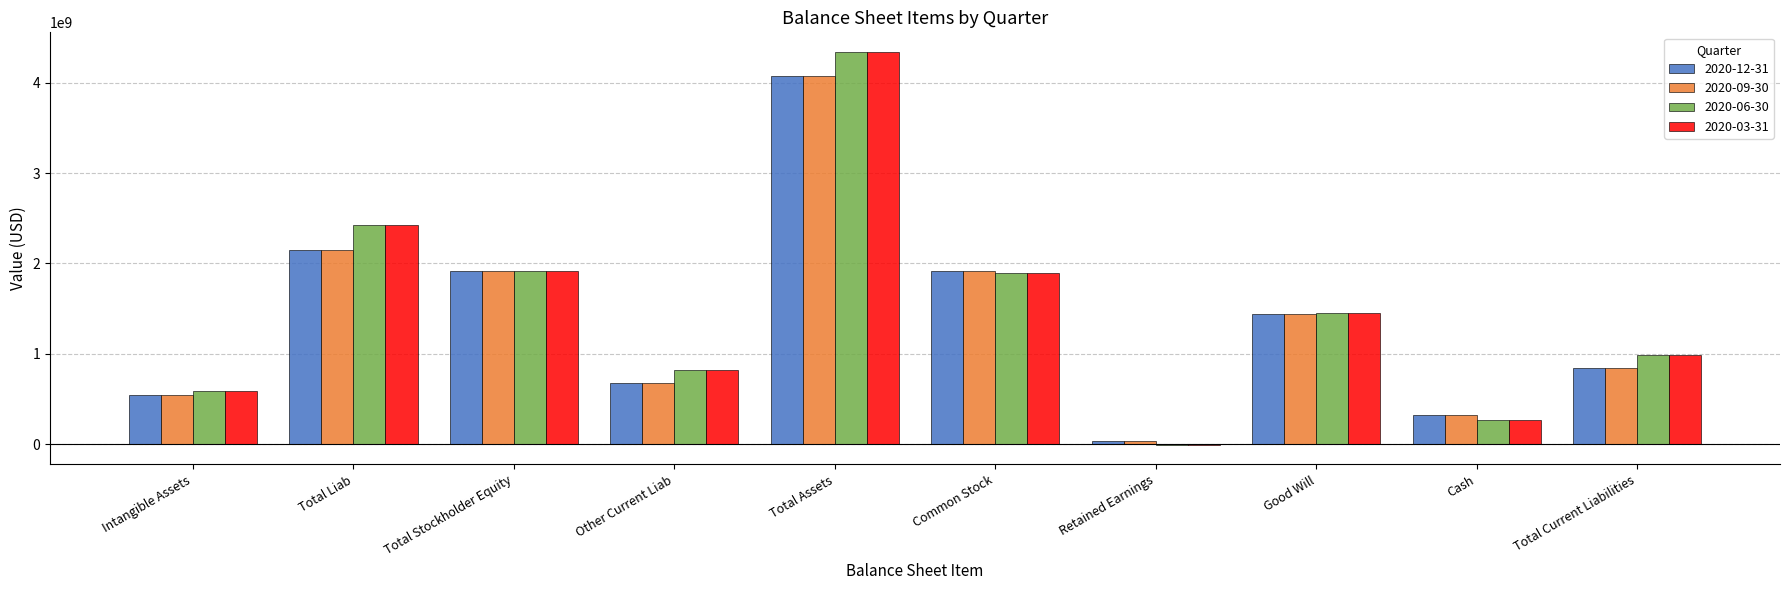

Are the bars horizontal?

No